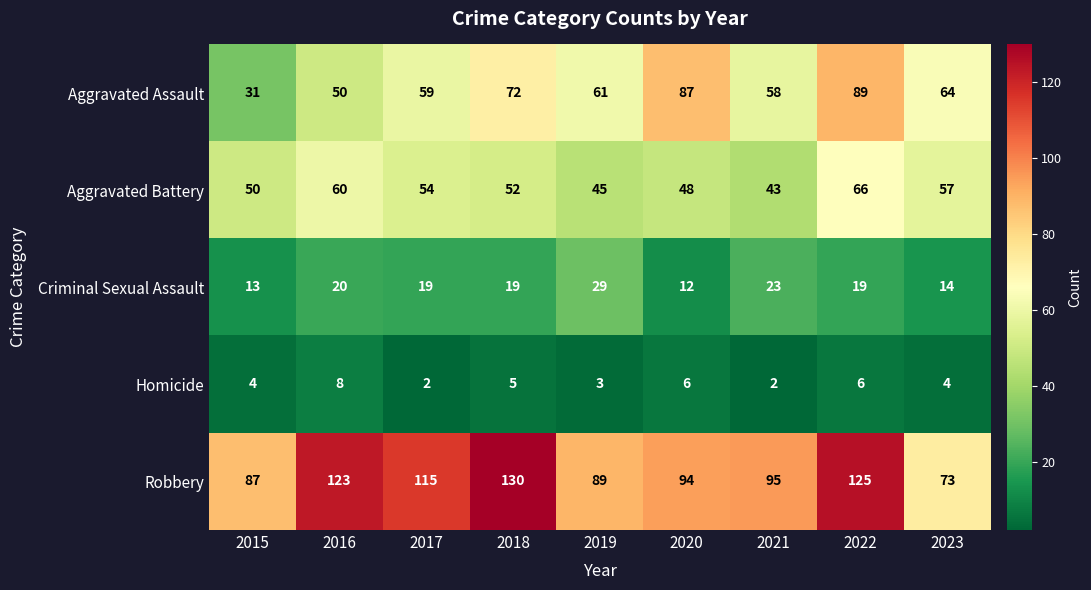

The value of Aggravated Battery at 2015 is 50. True or false?

True